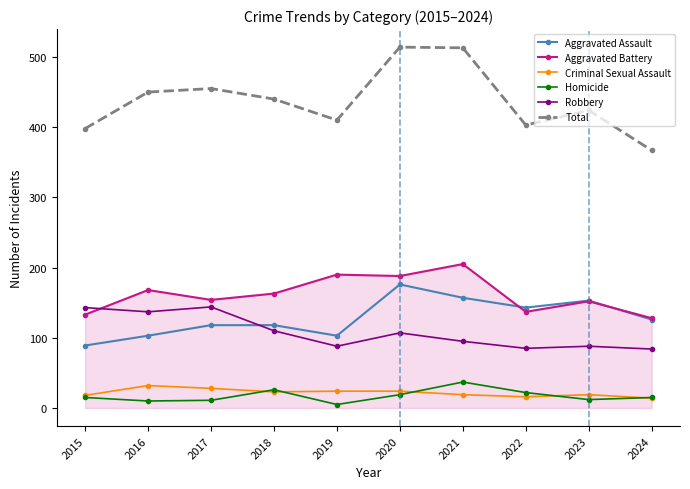

What are all the series names shown in the legend?

Aggravated Assault, Aggravated Battery, Criminal Sexual Assault, Homicide, Robbery, Total